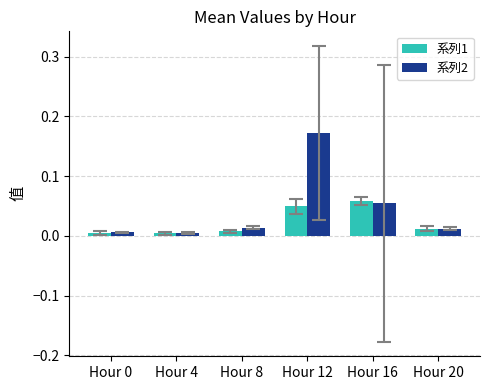

How many bars are there in total?

12